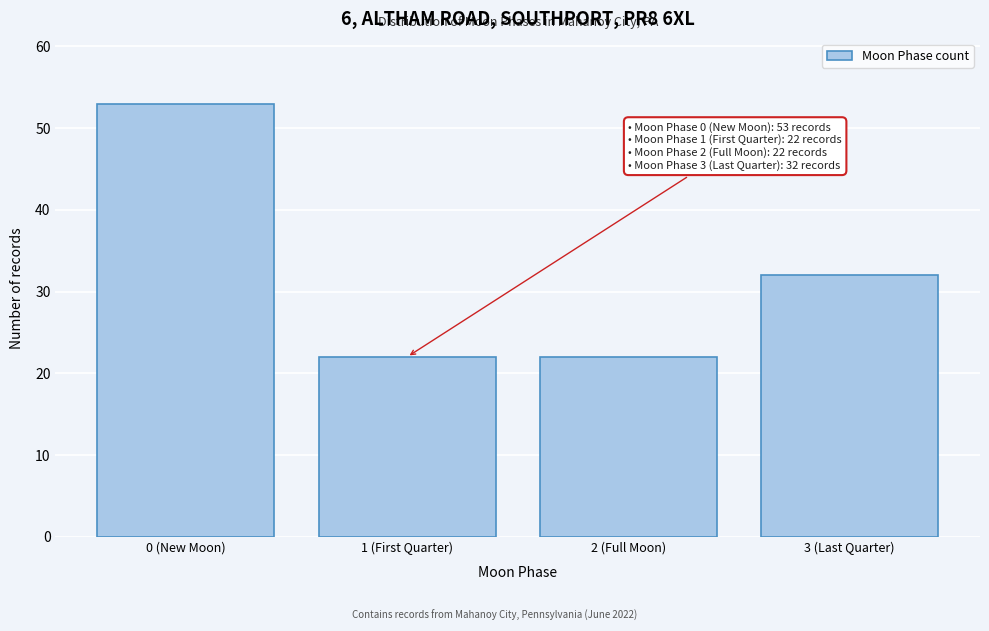

Reading left to right, extract all data points from this chart.

0 (New Moon)=53	1 (First Quarter)=22	2 (Full Moon)=22	3 (Last Quarter)=32